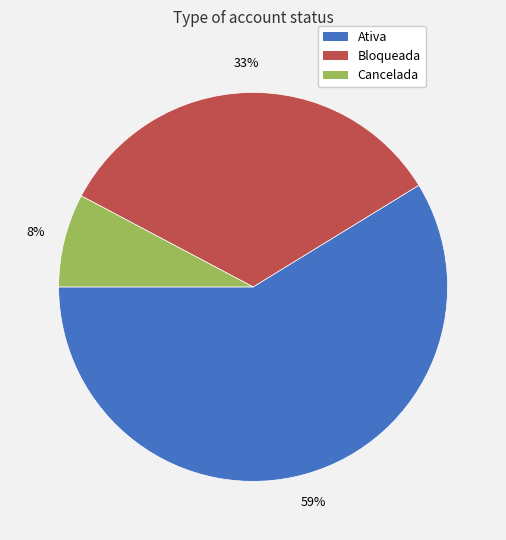

To the nearest percent, what portion does Cancelada represent?

8%